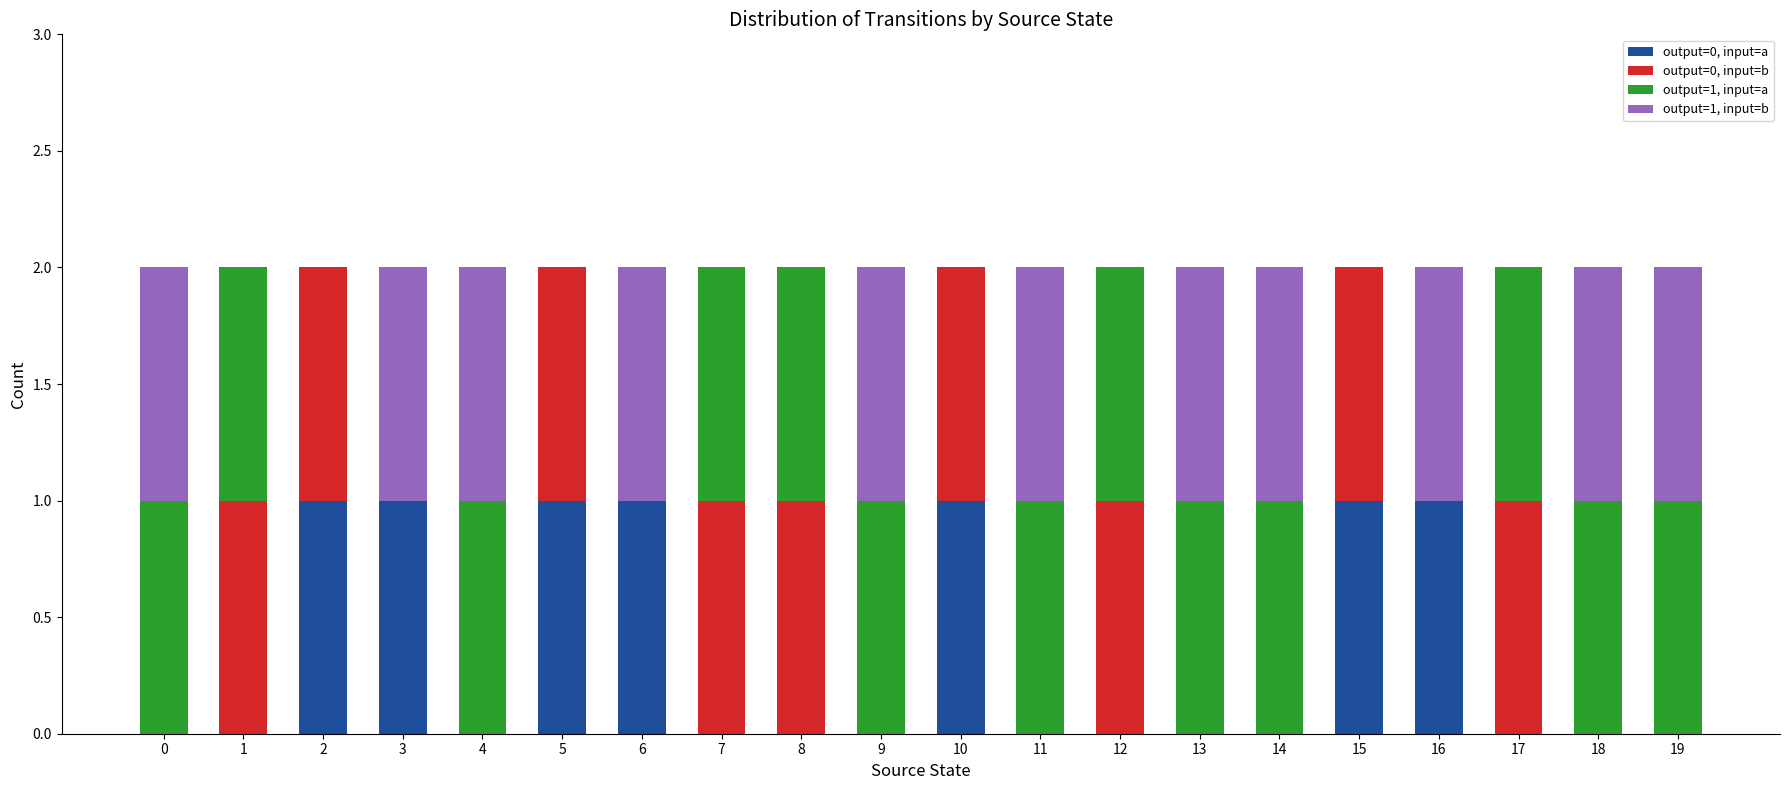

True or false: output=0, input=a has a value of 0 at 19.

True